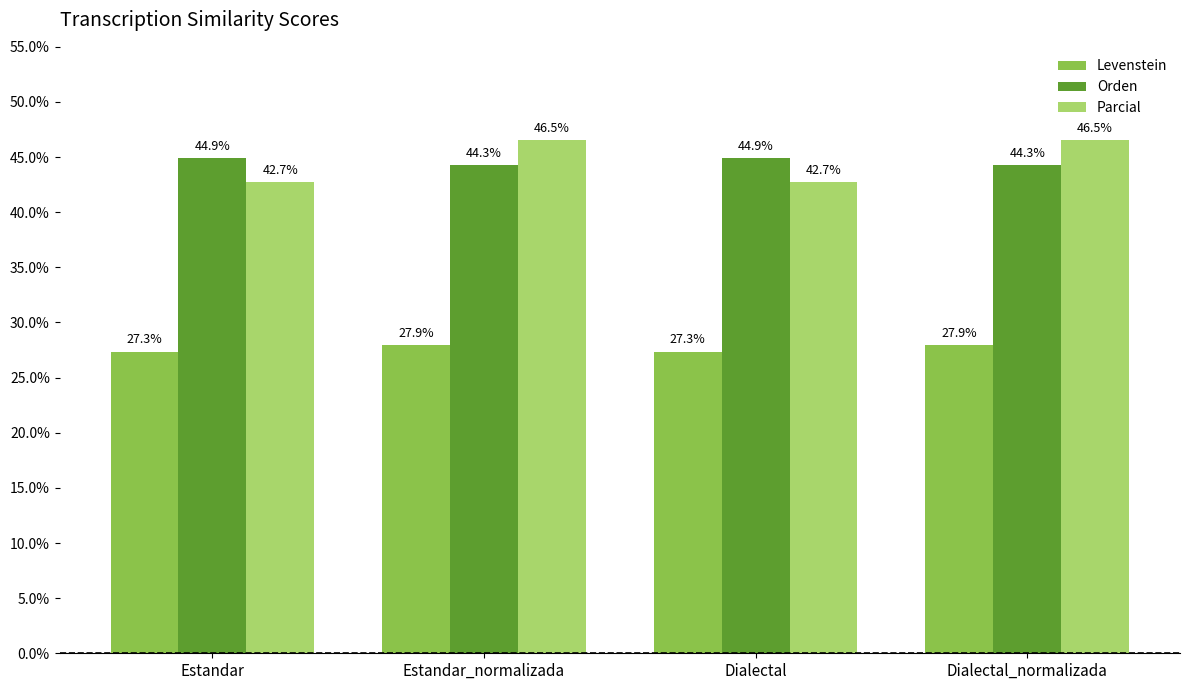

What value does the Levenstein series have at Estandar_normalizada?

27.9